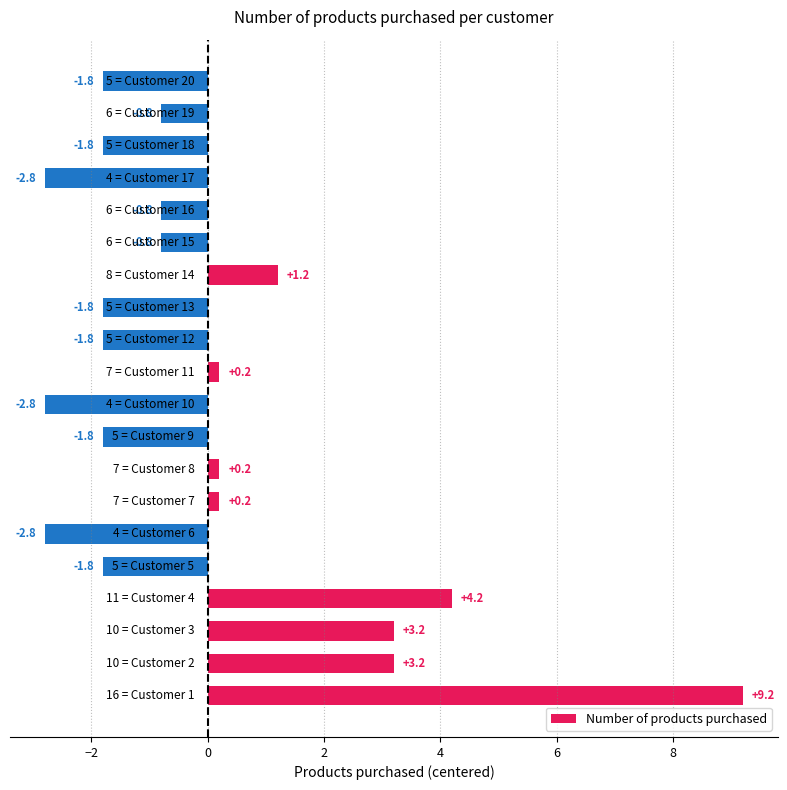

What is the difference between the maximum and second lowest values?

12.0